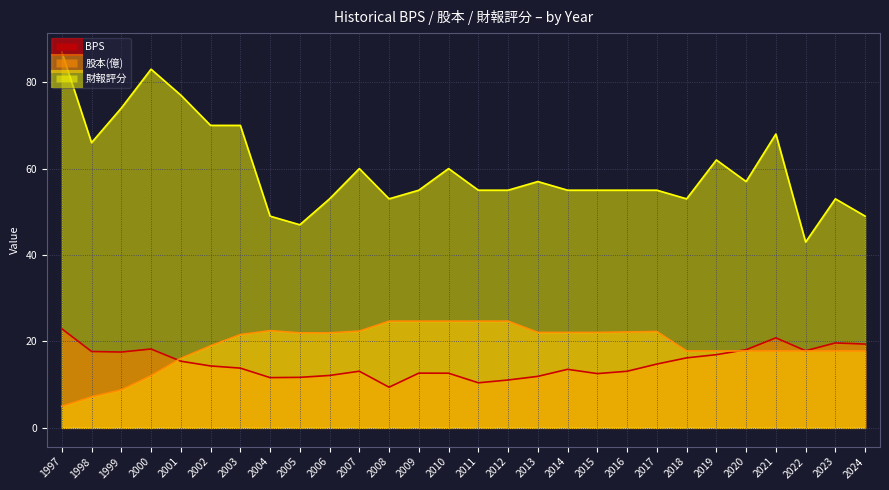

What is the greatest value displayed?

87.0